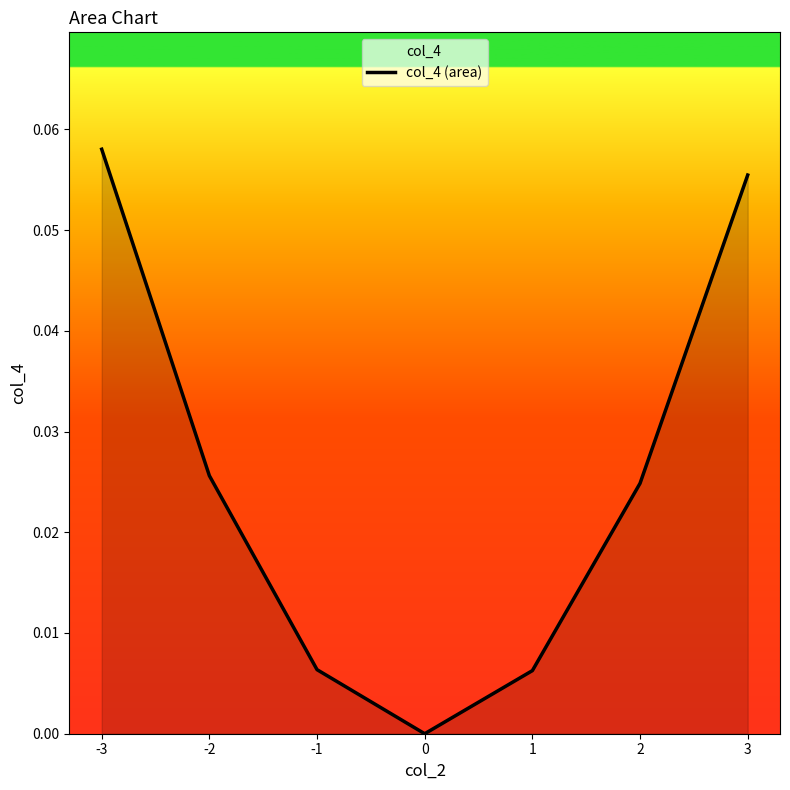

What is the change in value from -3 to 1?

-0.1